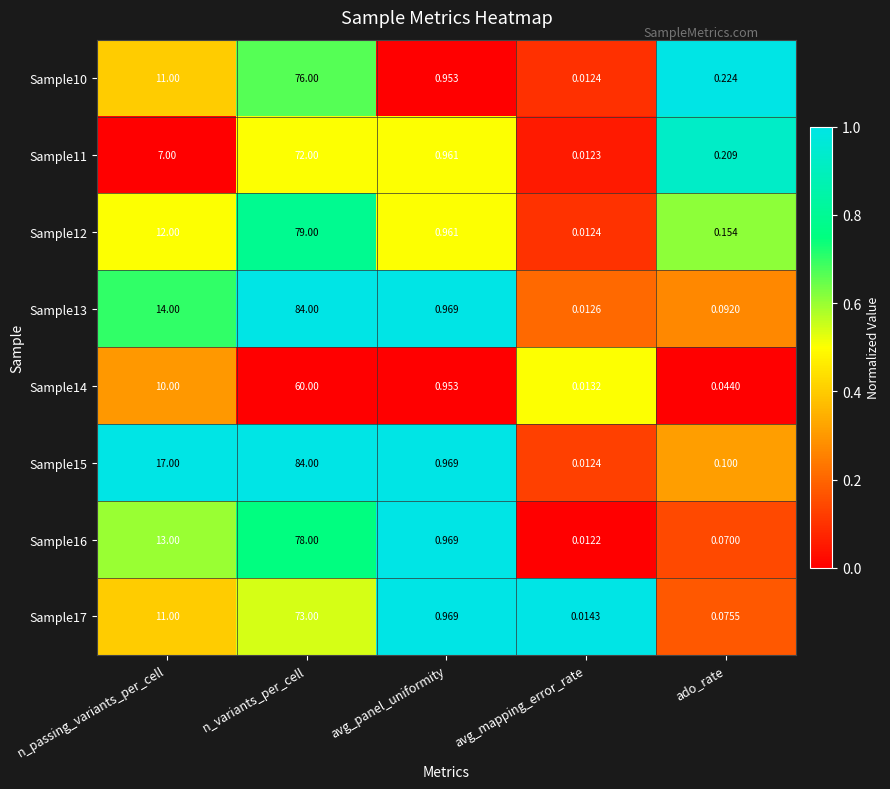

At which category is the sum across all series the highest?

n_variants_per_cell